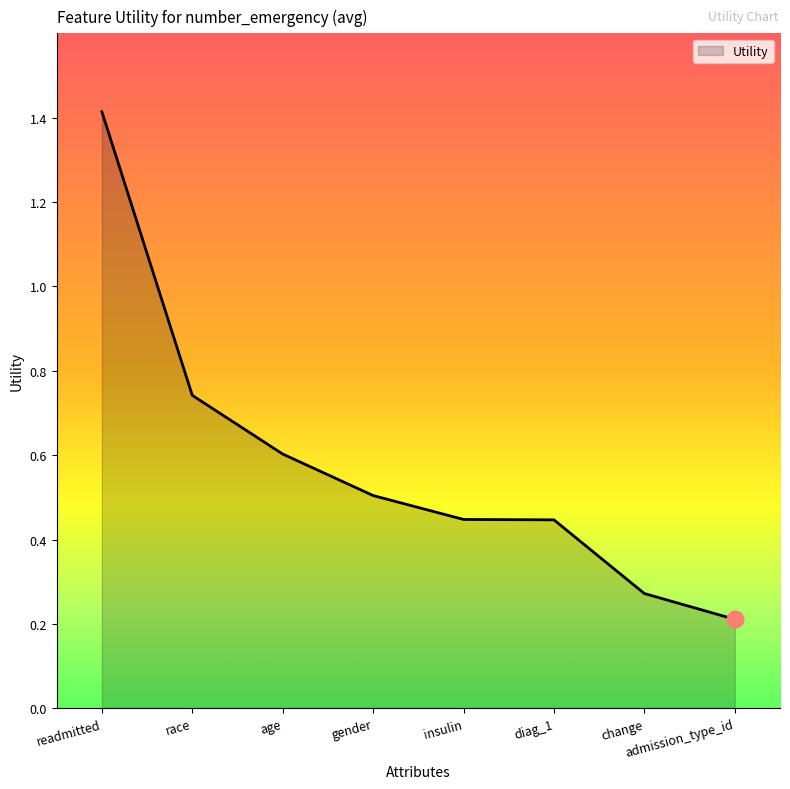

Which label corresponds to the largest value in the chart?

readmitted